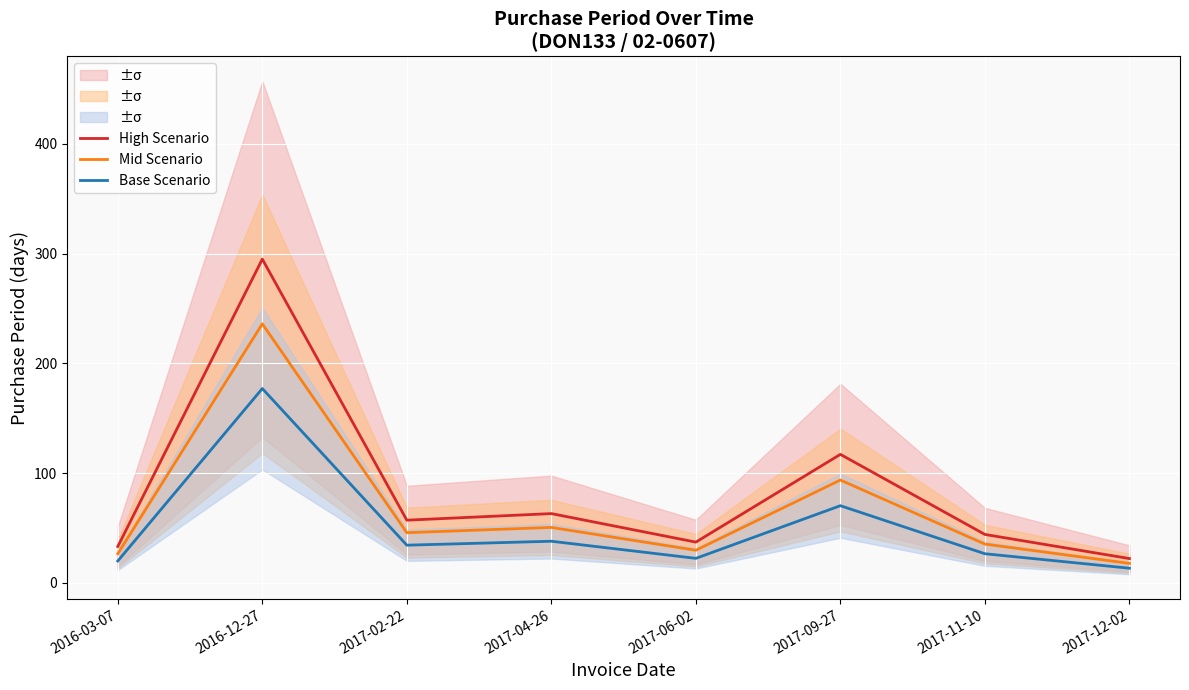

What is the difference between the maximum and second lowest values in the High Scenario series?

262.0